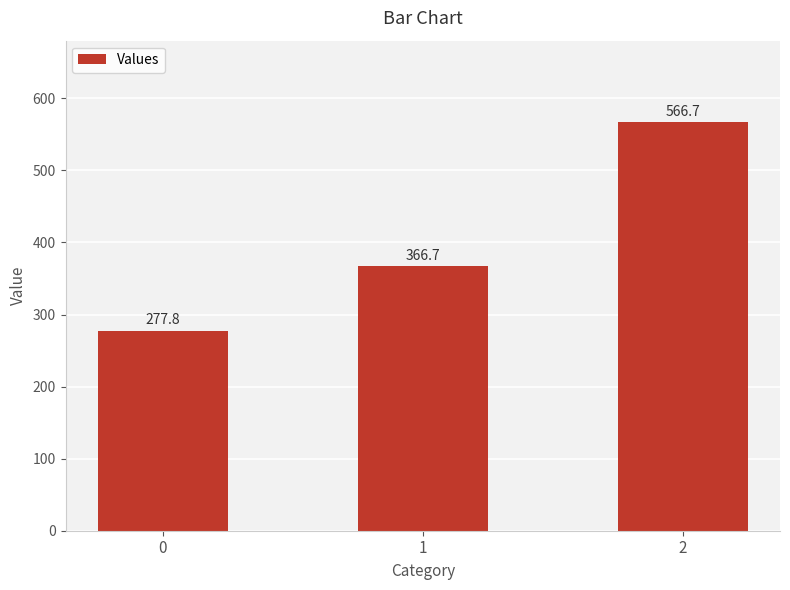

At which label does the data first exceed 366?

1